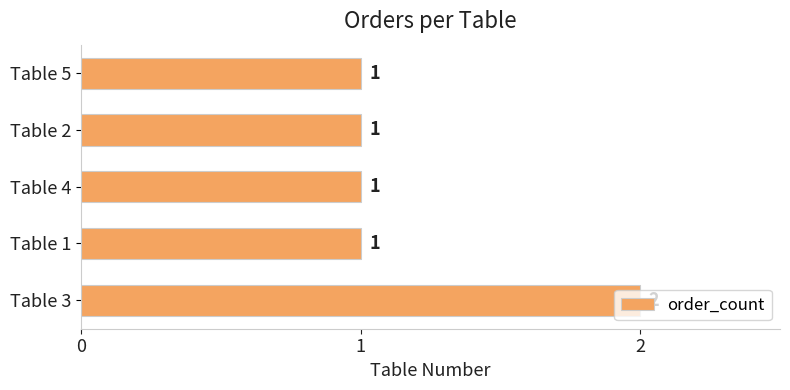

What is the greatest value displayed?

2